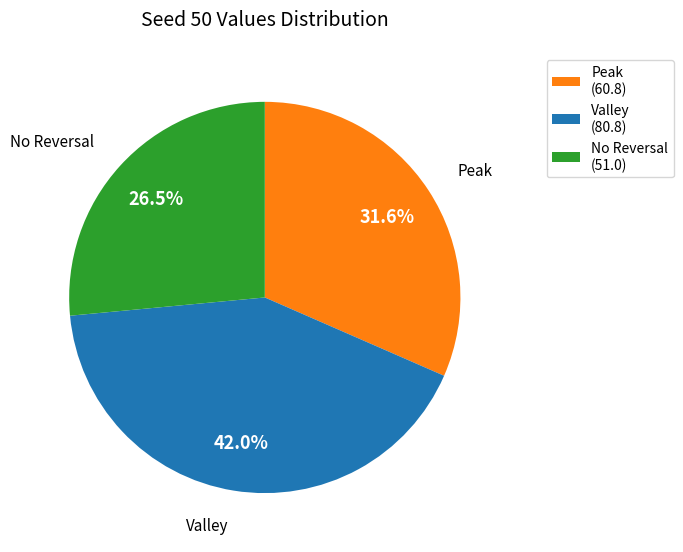

Count the number of slices in the pie.

3